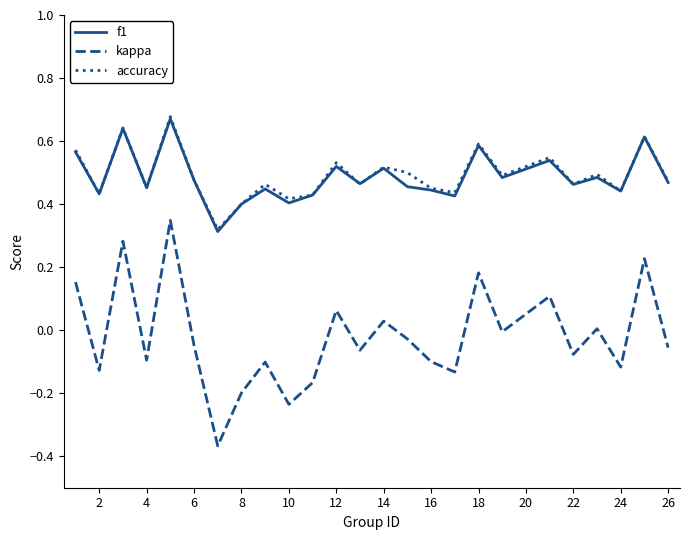

True or false: accuracy and kappa intersect in this chart.

False